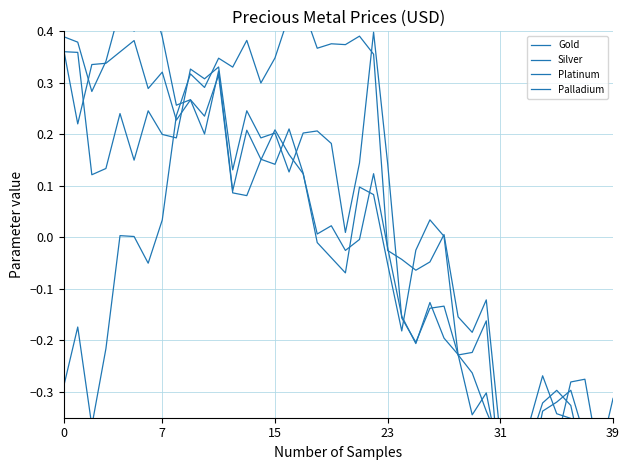

In Palladium, how many points are higher than both neighbors (excluding endpoints)?

10